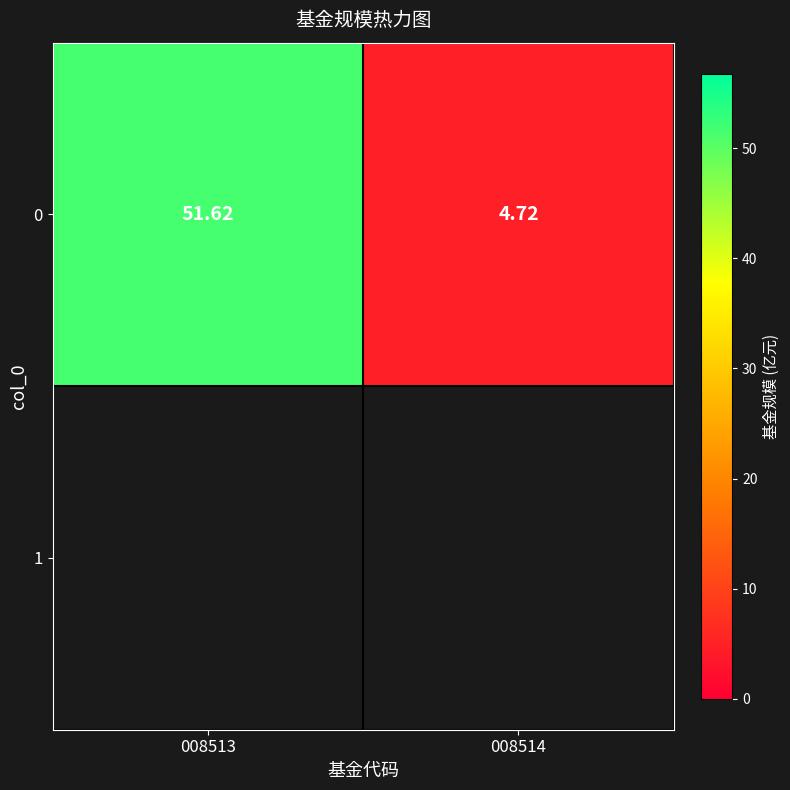

The value at 008514 is 7.3. True or false?

False